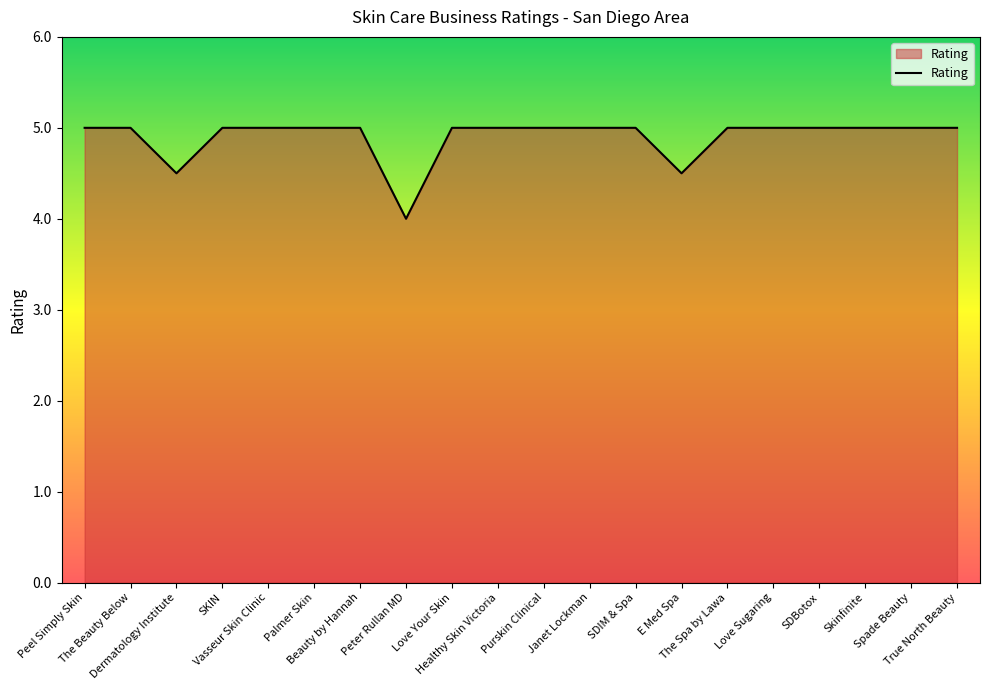

Does the chart have visible grid lines?

No